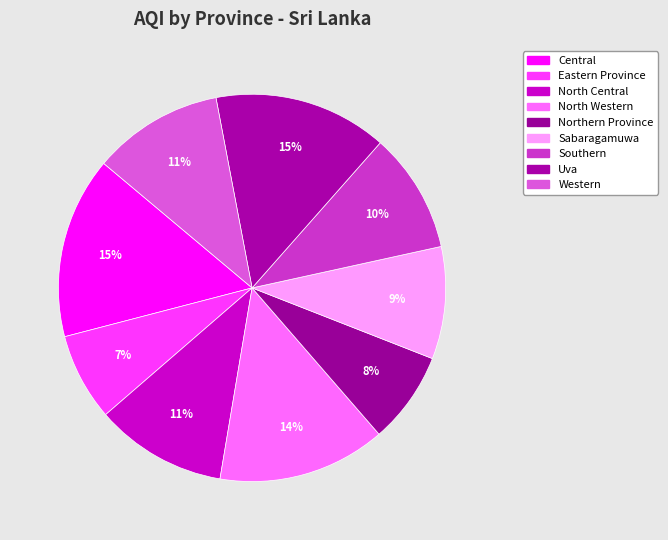

How many slices are in this pie chart?

9